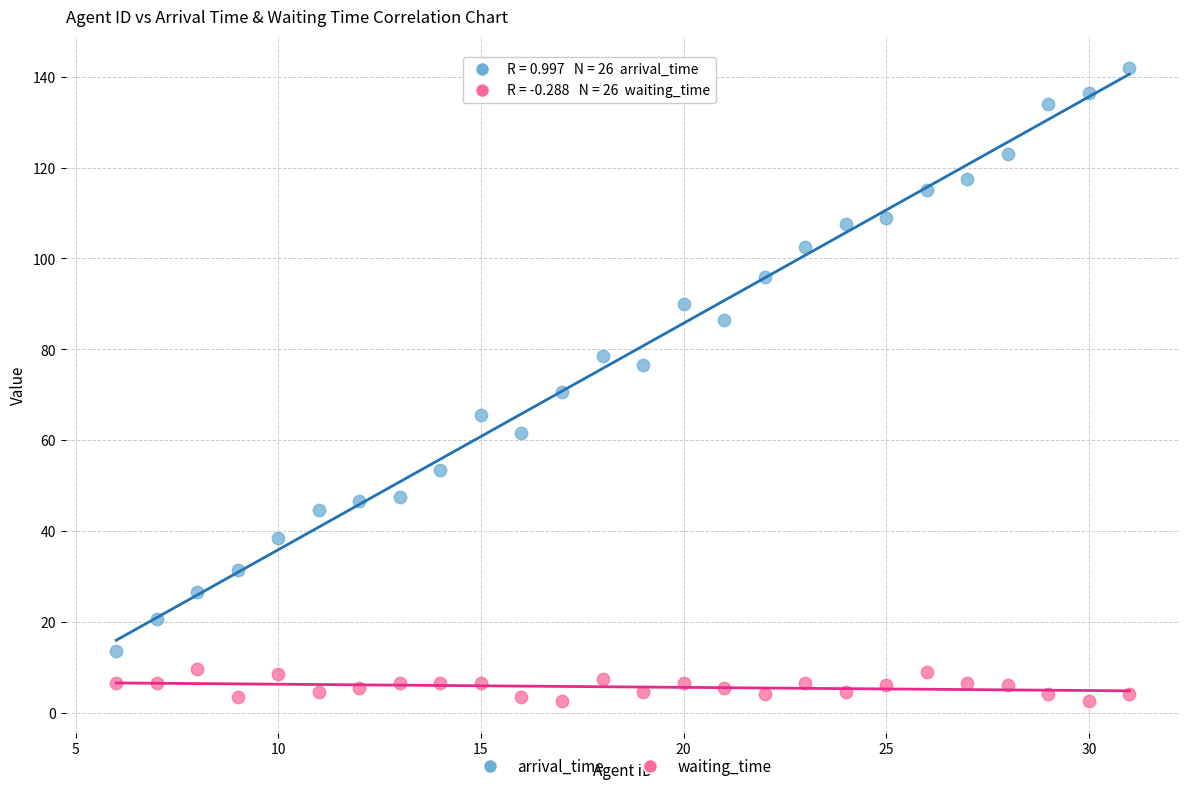

Which series reaches the minimum Y coordinate?

waiting_time